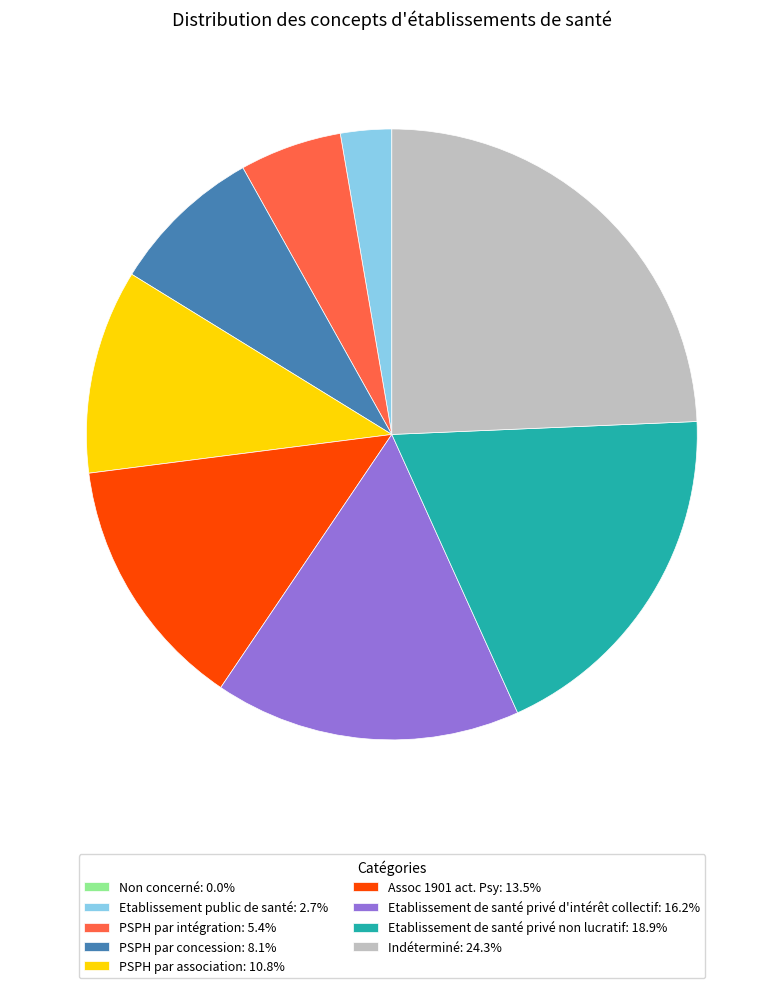

Is the sum of PSPH par association: 10.8% and Indéterminé: 24.3% greater than half?

No